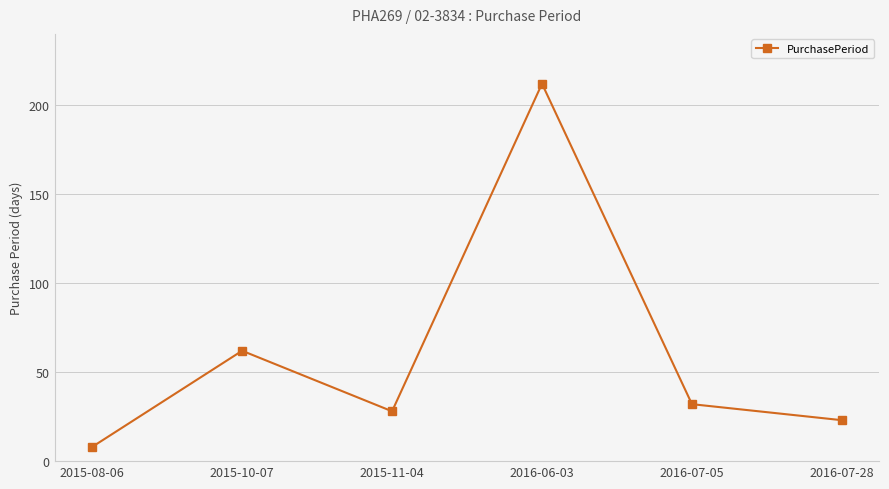

Rank the categories by value from lowest to highest.

2015-08-06, 2016-07-28, 2015-11-04, 2016-07-05, 2015-10-07, 2016-06-03